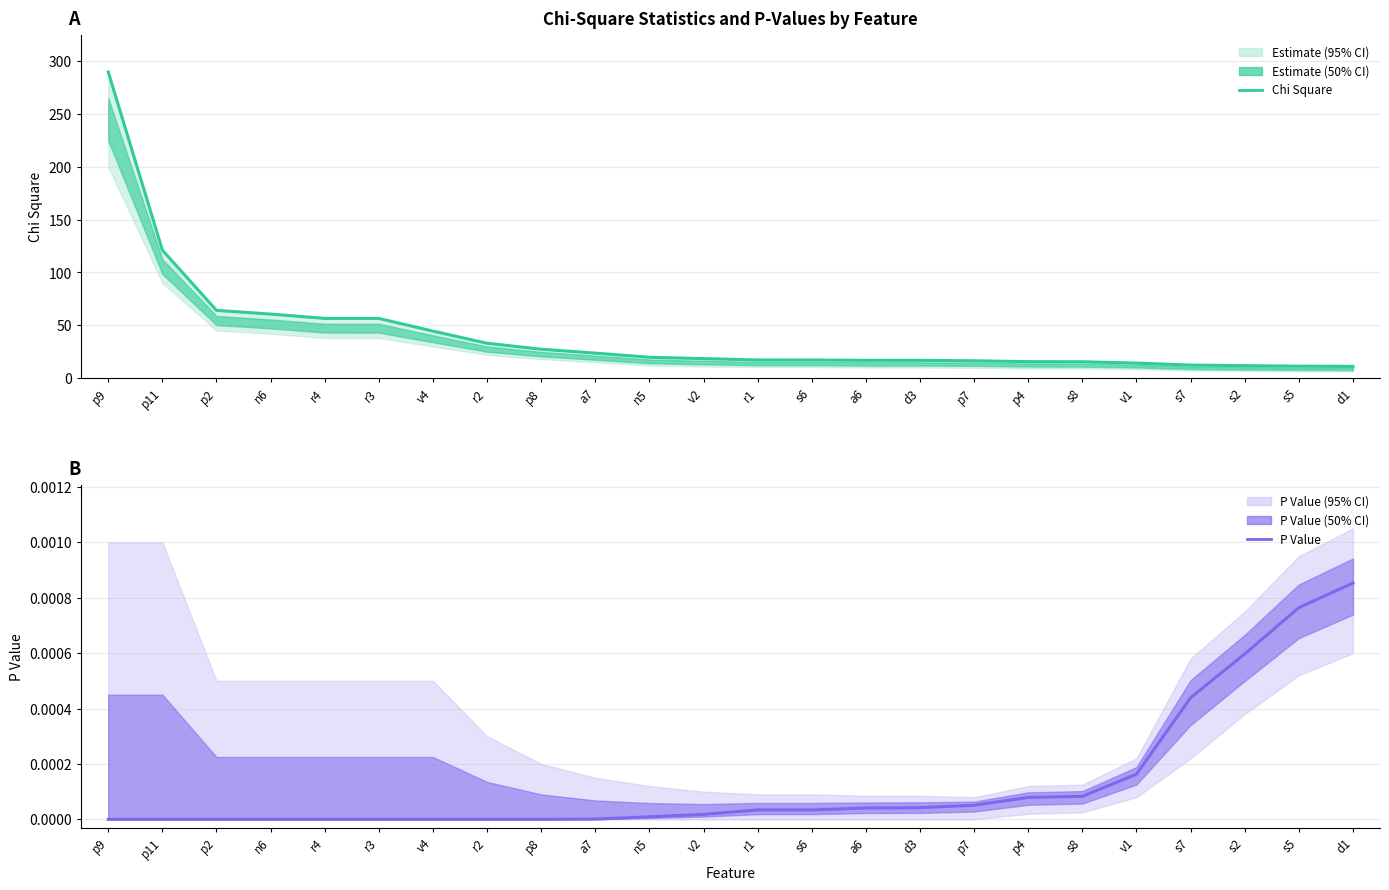

True or false: Chi Square has a value of 11.3 at s5.

True